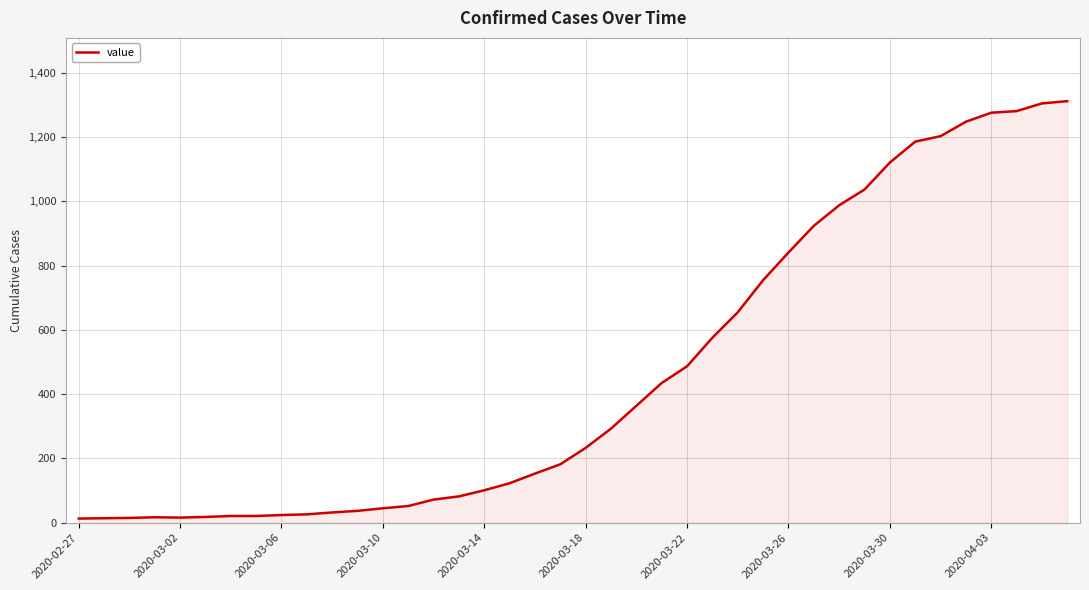

What is the difference between the maximum and minimum values?

1299